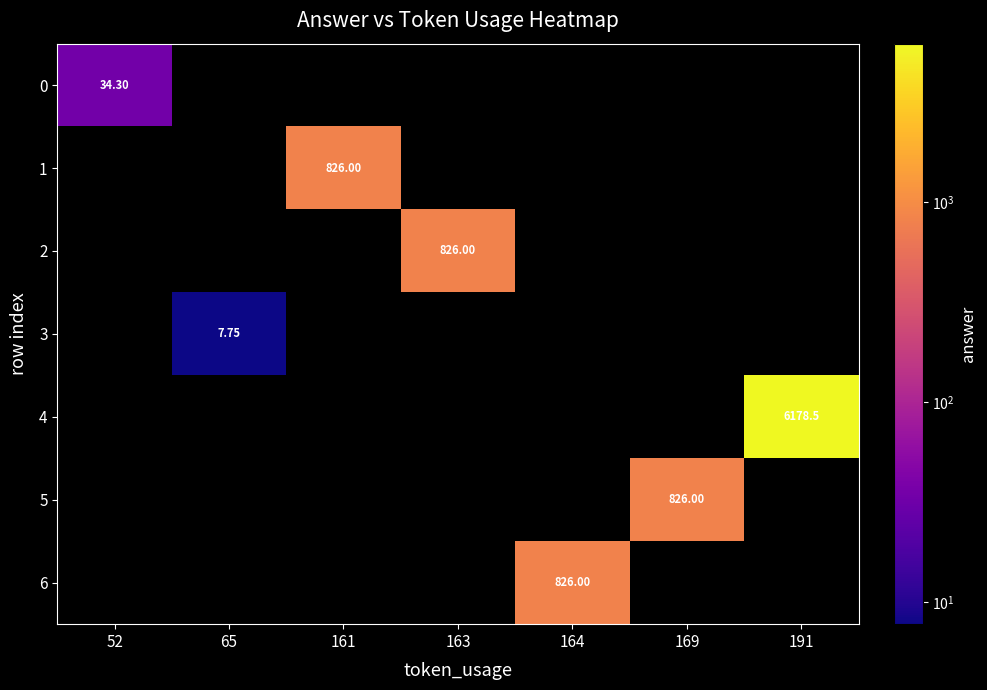

What is the maximum value shown in the chart?

6178.5